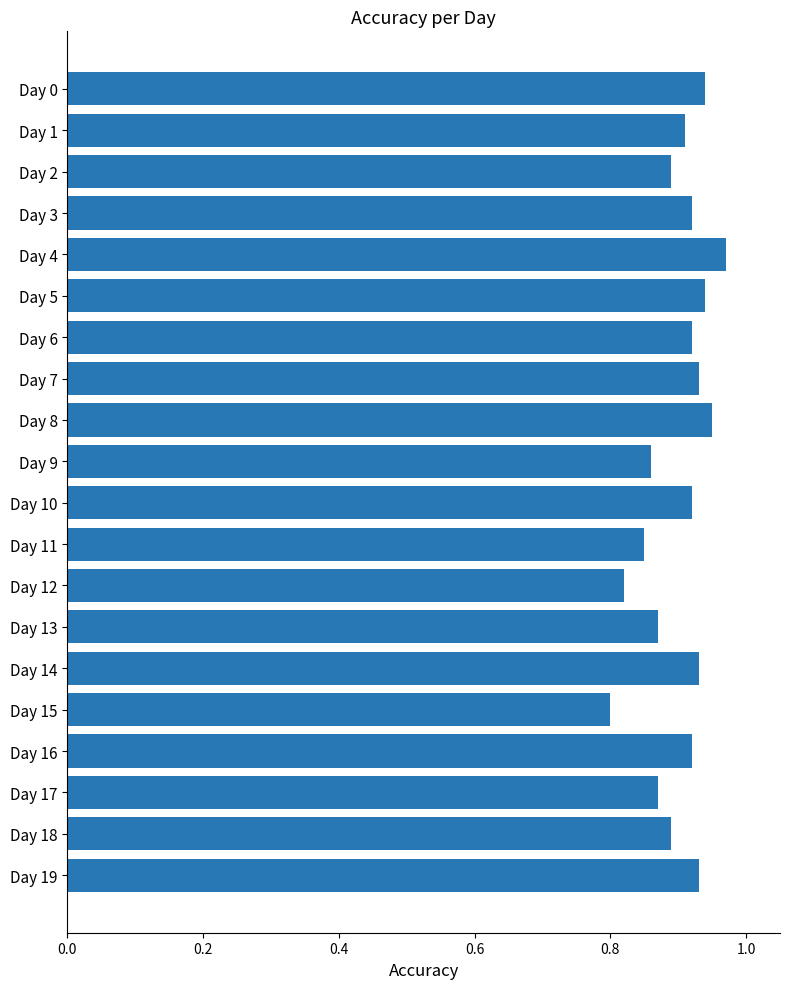

At which label is the value closest to 0?

Day 15